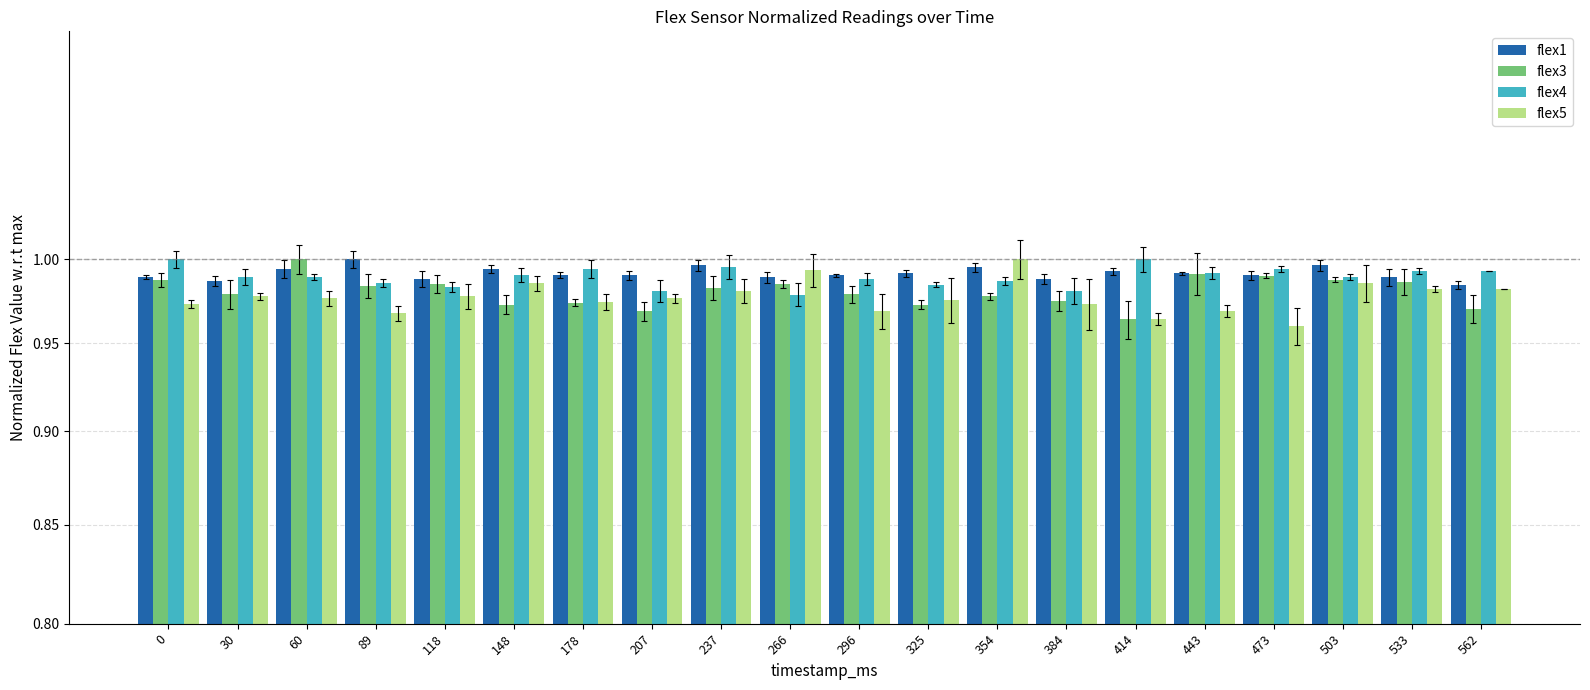

Is the value of flex1 at 89 greater than the value of flex3 at 237?

Yes